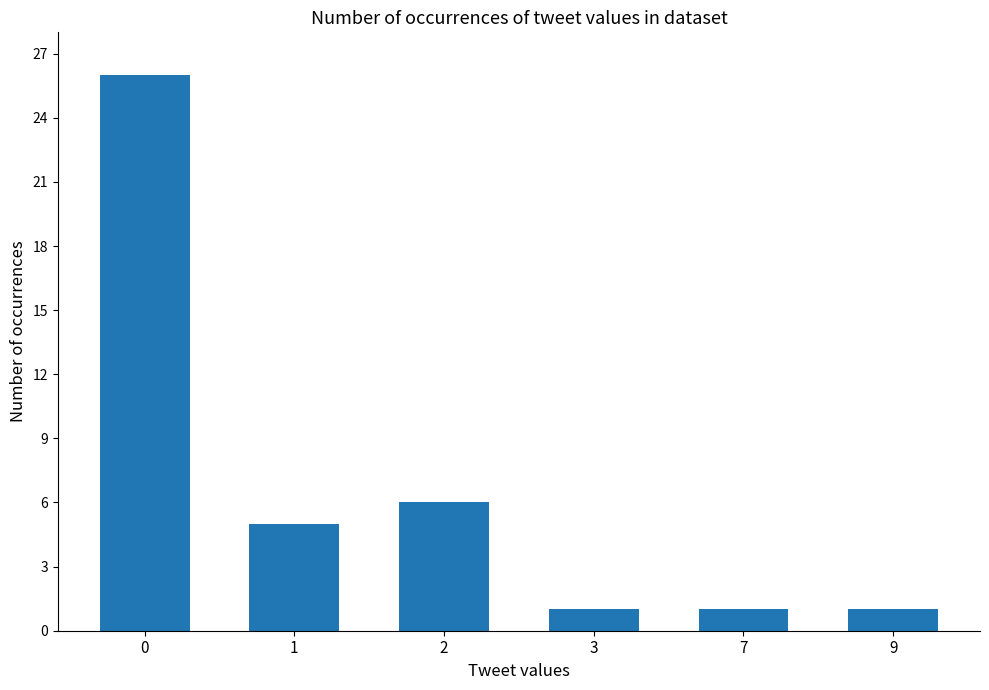

Reading right to left, what are all the values shown in this chart?

9=1	7=1	3=1	2=6	1=5	0=26